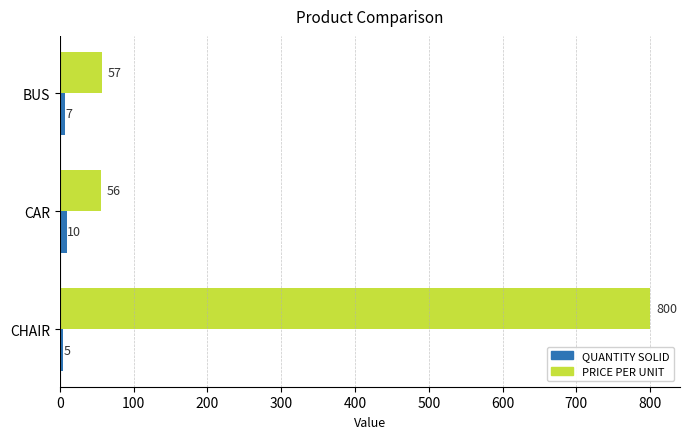

What is the smallest value displayed?

5